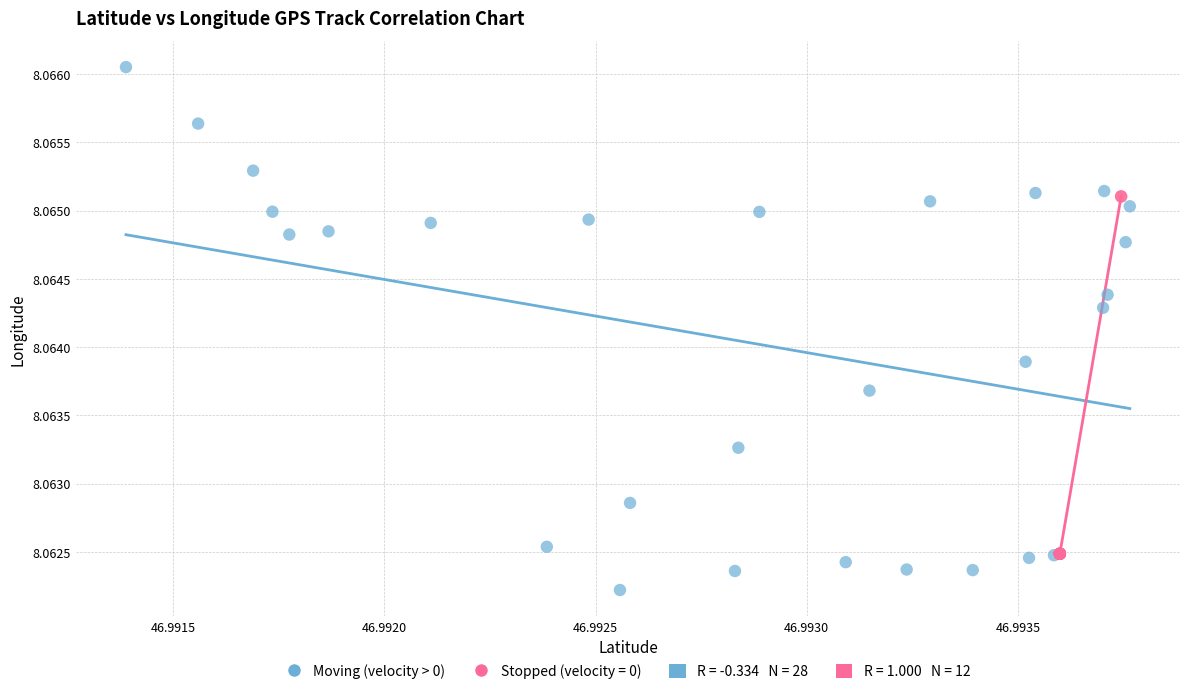

Which series has the largest Y range (max minus min)?

Moving (velocity > 0)